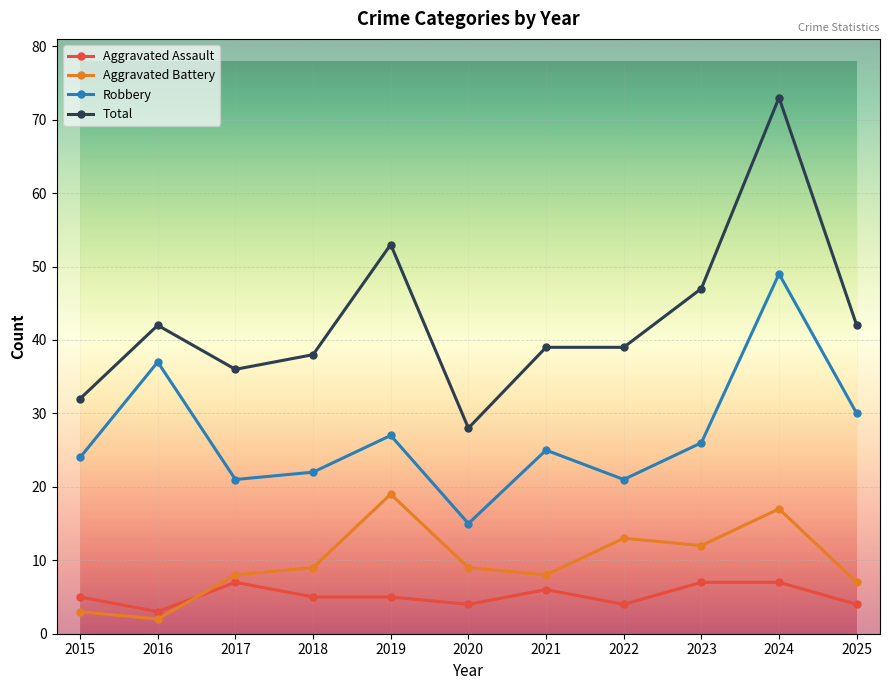

At which label does Aggravated Battery reach its peak?

2019